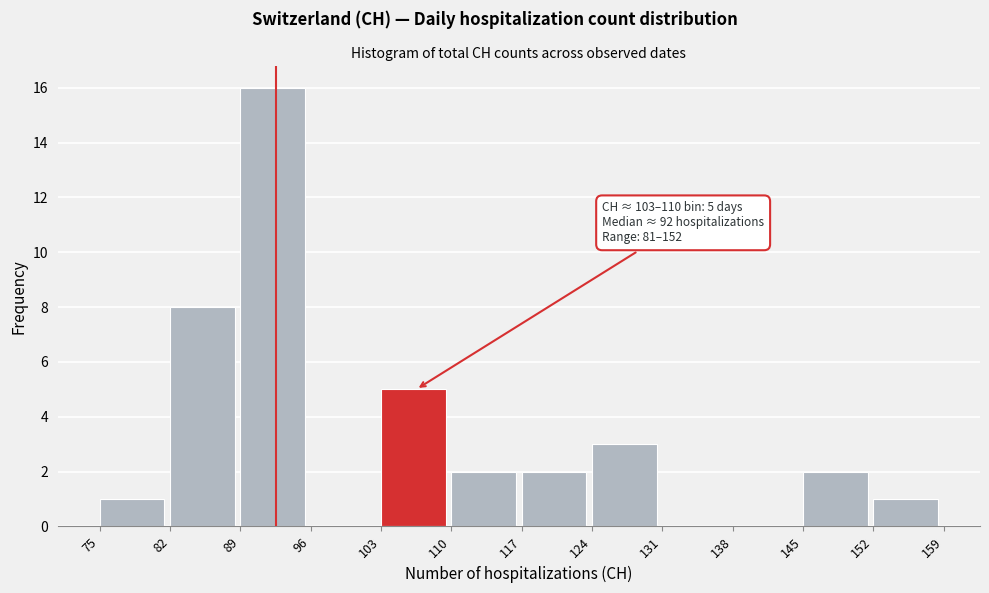

Which range on the x-axis has the tallest bar?

89 to 96